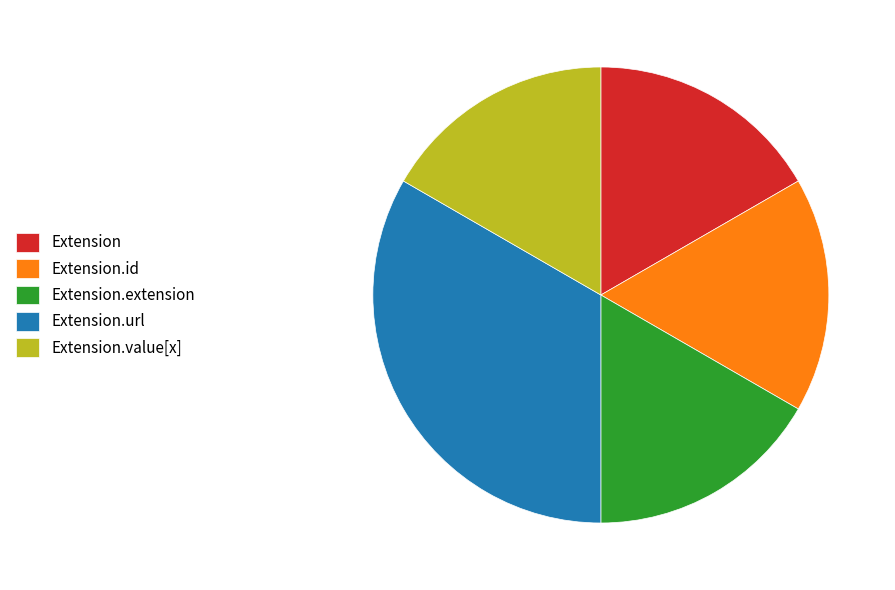

True or false: Extension.extension accounts for 6% of the total.

False